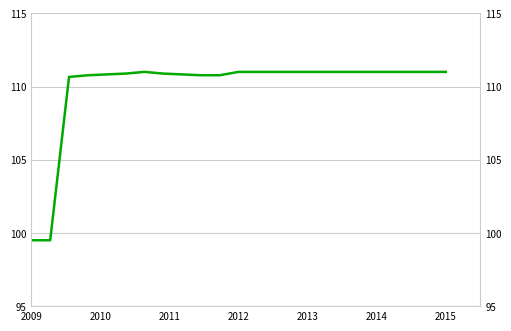

Reading right to left, transcribe all the data shown in this chart.

111.0	111.0	111.0	111.0	111.0	111.0	111.0	111.0	111.0	111.0	111.0	111.0	110.8	110.8	110.8	110.9	111.0	110.9	110.8	110.8	110.7	99.5	99.5